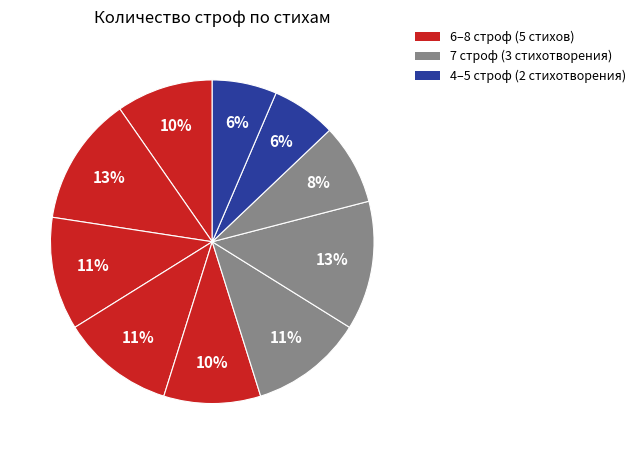

How many segments does this pie chart have?

10